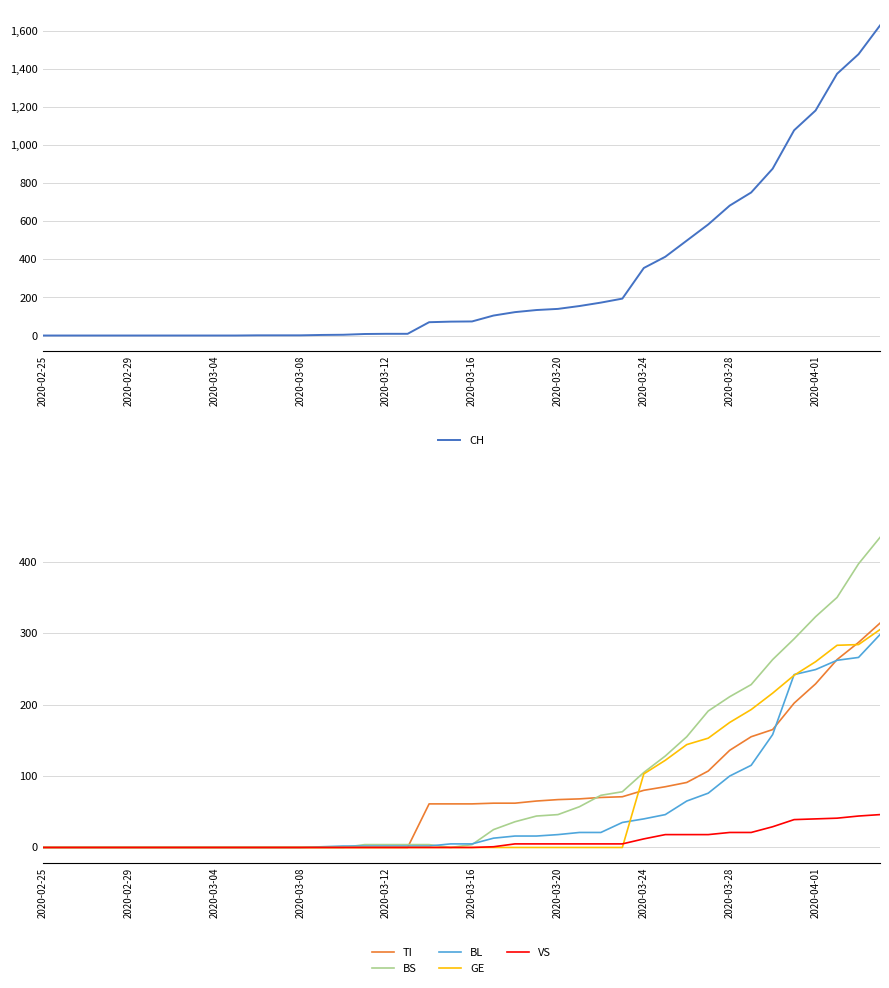

Is it true that GE equals 175 at 2020-03-28?

True